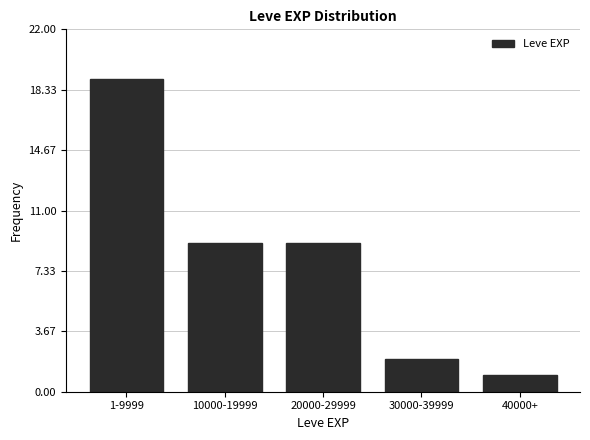

Reading left to right, list all the values displayed in this chart.

19	9	9	2	1